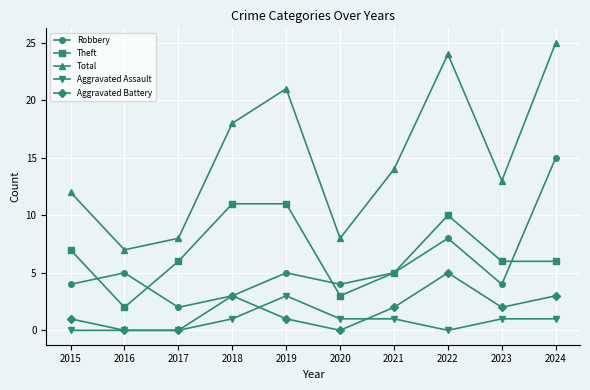

What is the sum of all Total values?

150